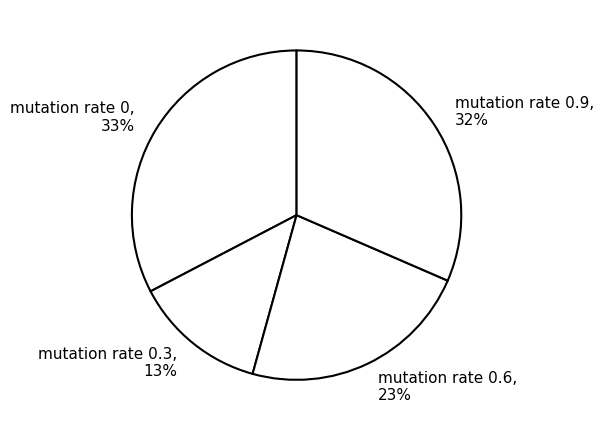

Is it true that mutation rate 0.3 is 6% of the pie?

False